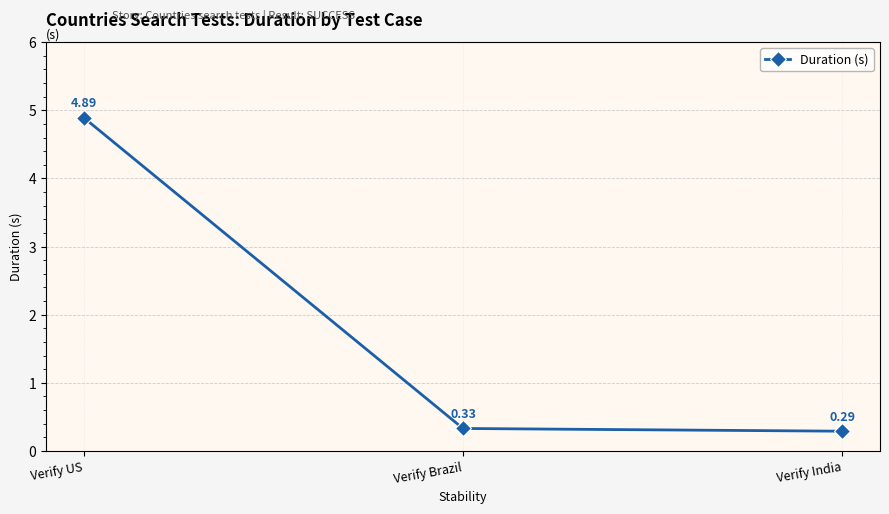

Rank the categories by value from lowest to highest.

Verify India, Verify Brazil, Verify US